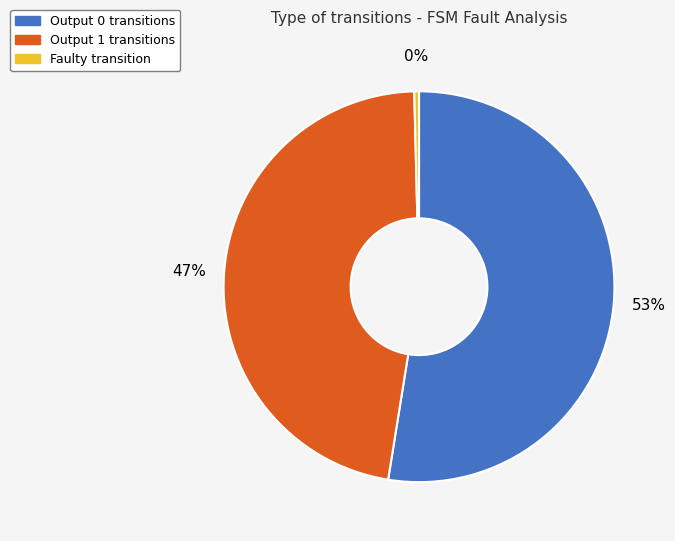

How many segments does this pie chart have?

3